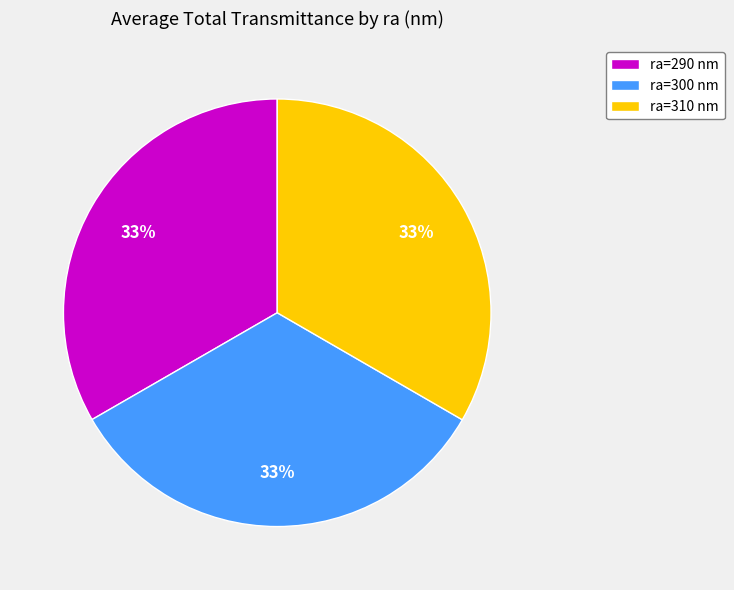

Is it true that ra=290 is 33% of the pie?

True